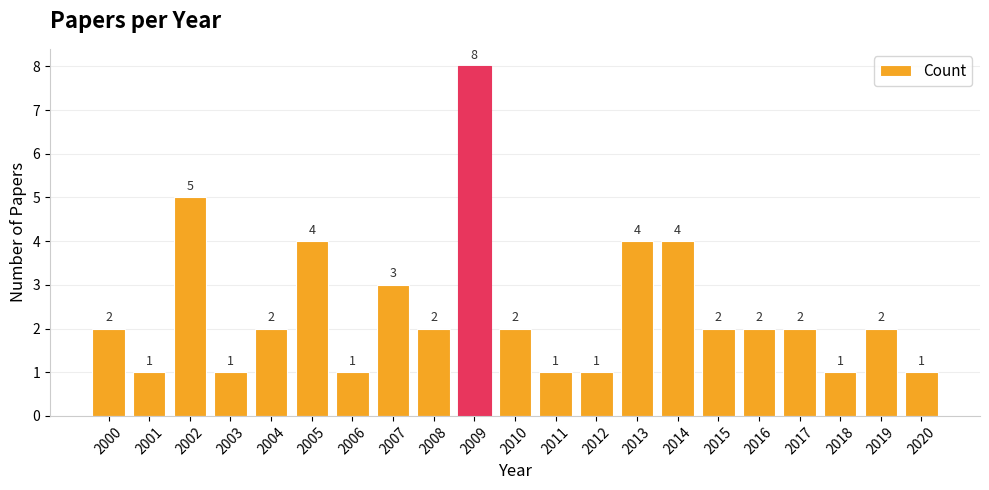

The value at 2013 is 2. True or false?

False